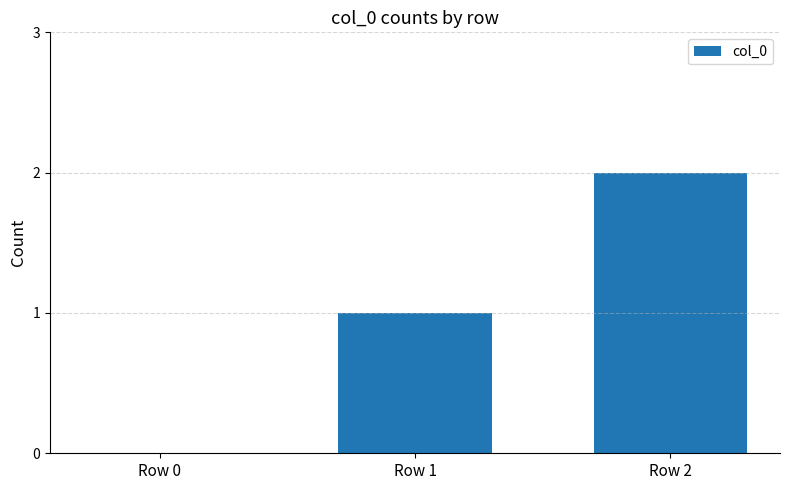

What is the sum of the values at Row 1 and Row 2?

3